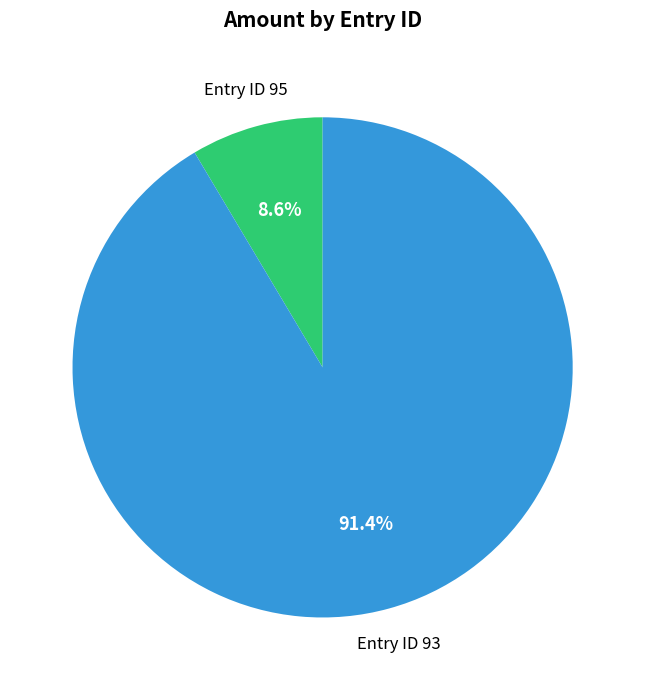

Between Entry ID 95 and Entry ID 93, which is larger?

Entry ID 93